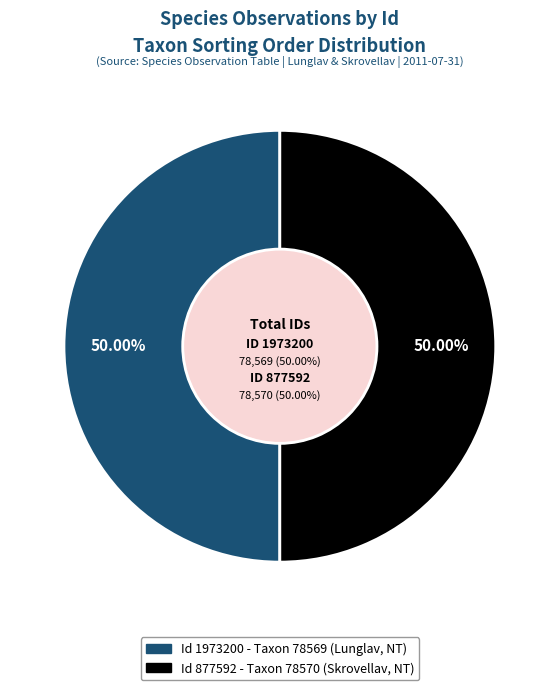

How many slices are in this pie chart?

2